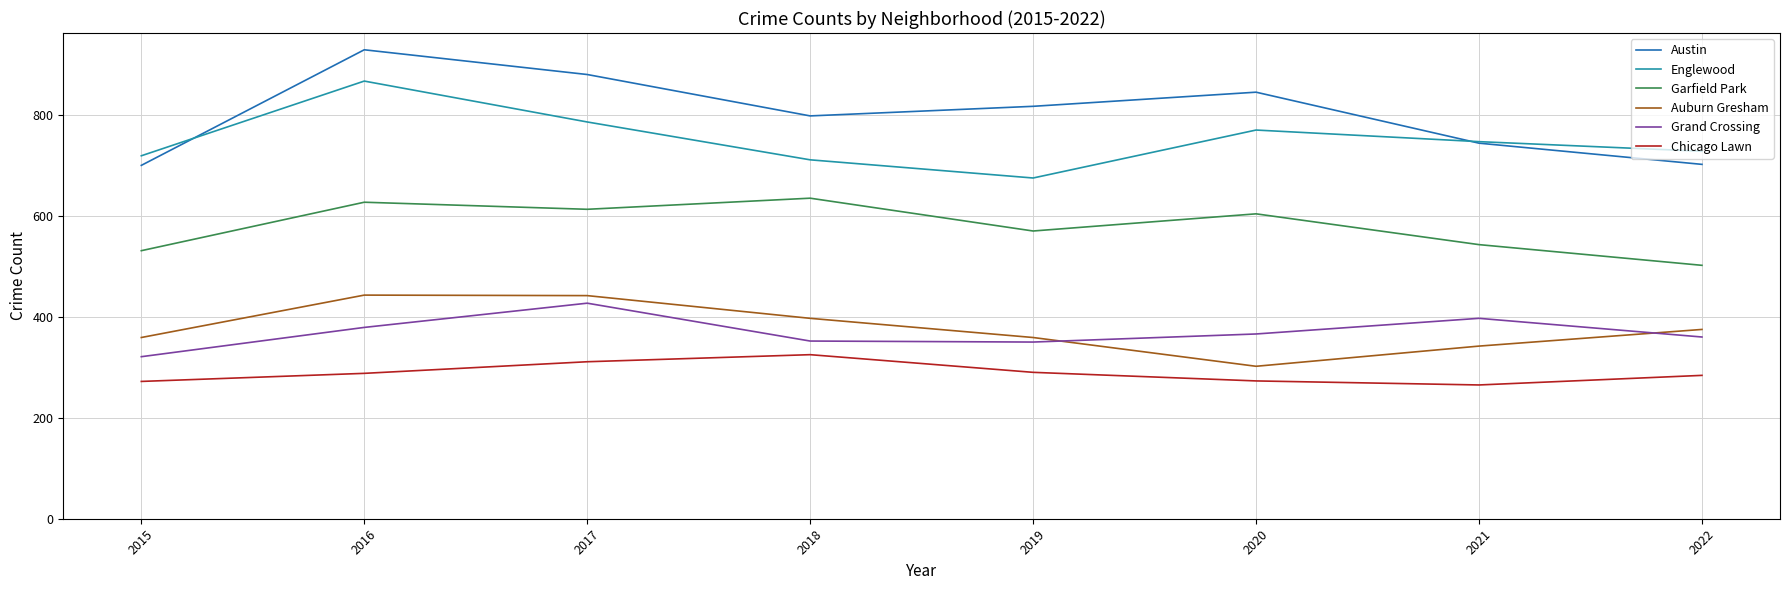

What is the total value across all series at 2020?

3160